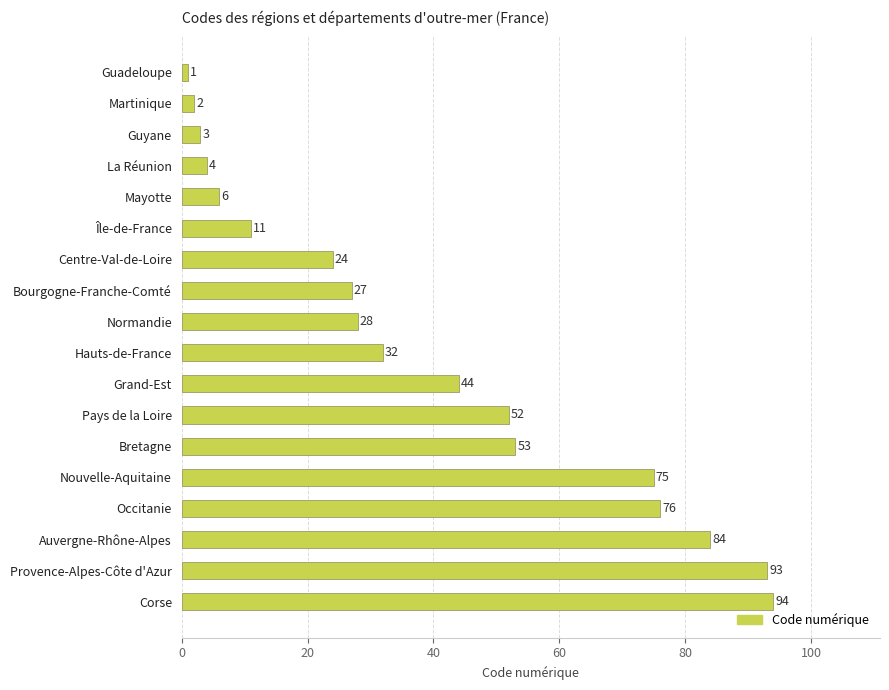

What is the label of the 15th bar from the top?

Occitanie